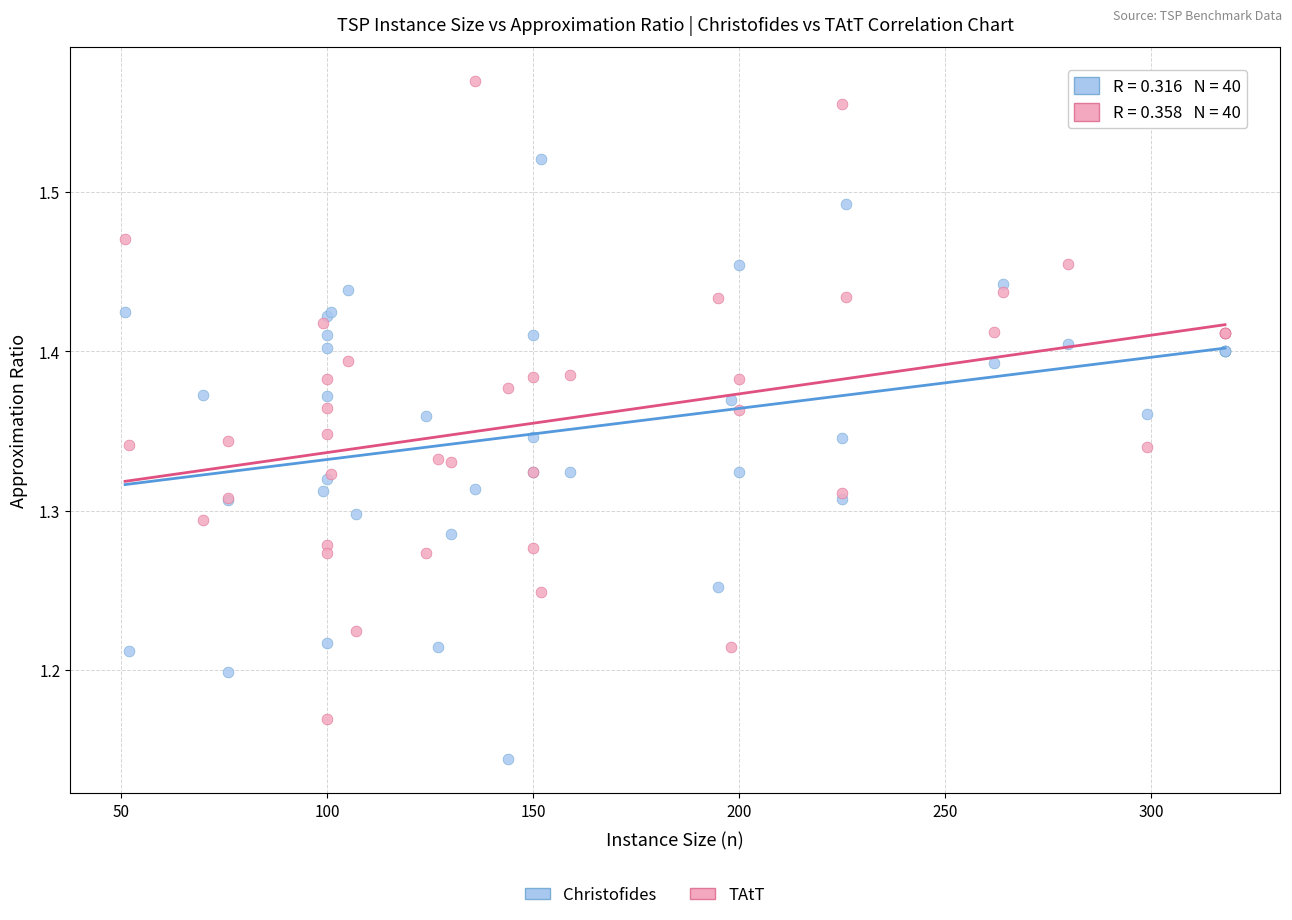

What is the X range (max minus min) for the scatter plot?

267.0